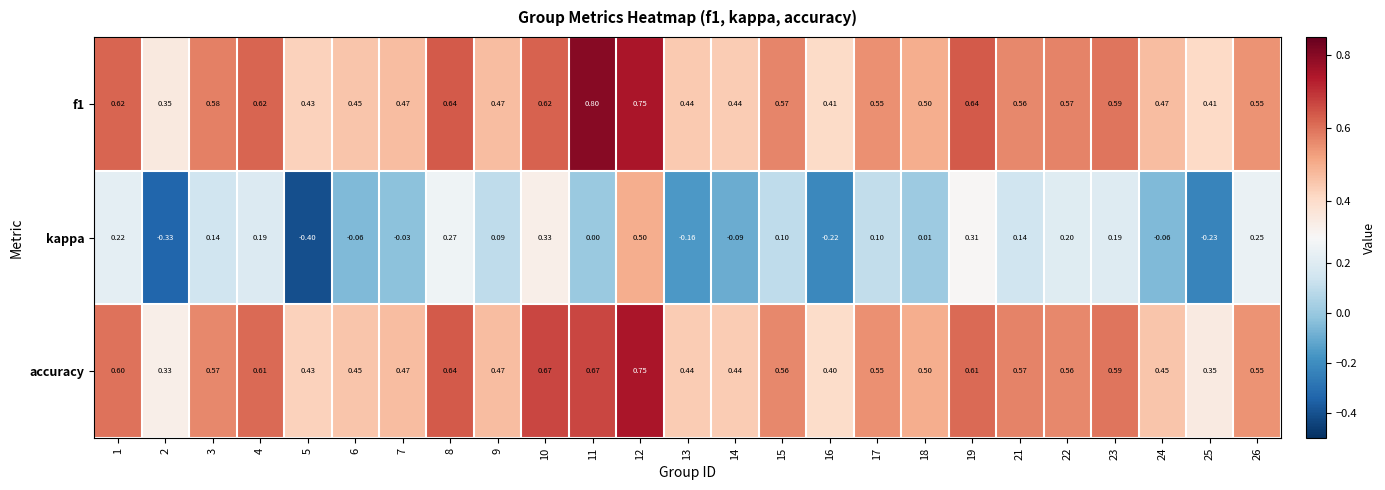

At how many categories does at least one series exceed 0?

25